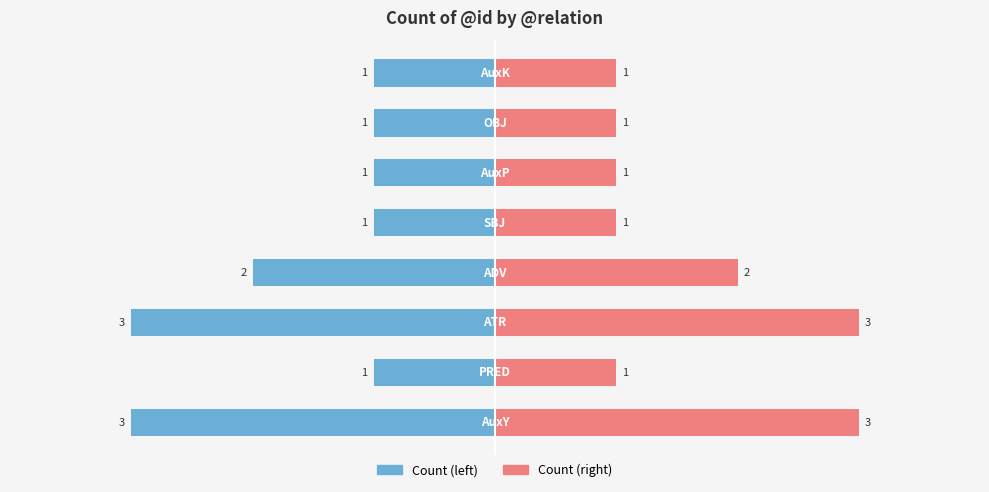

What is the average value of the Count (right) series?

2